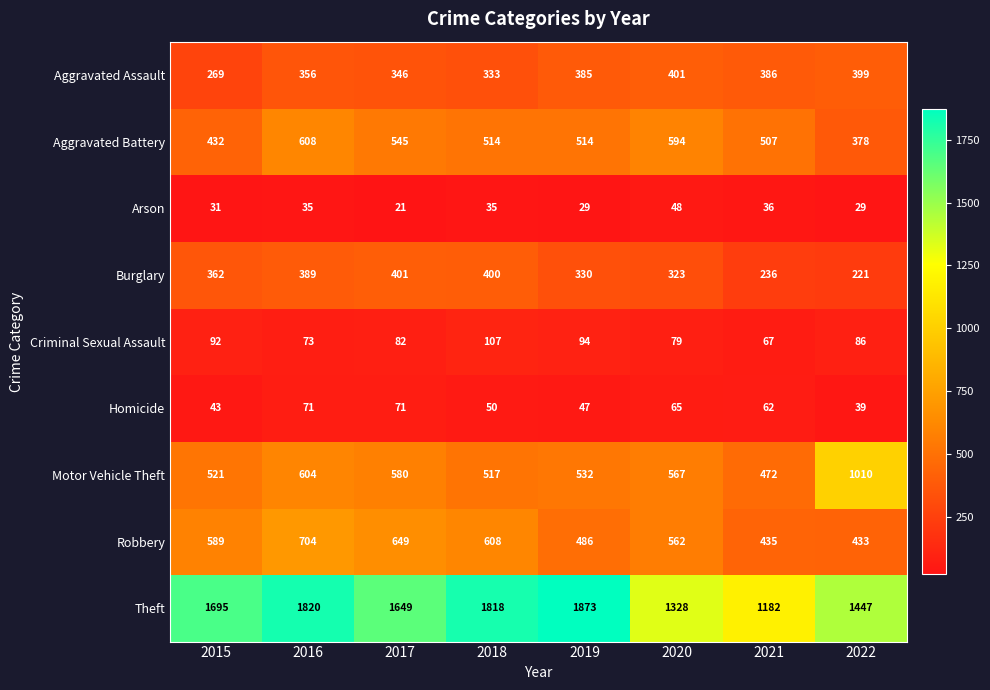

Read the Motor Vehicle Theft value at 2020, to the nearest 10.

570